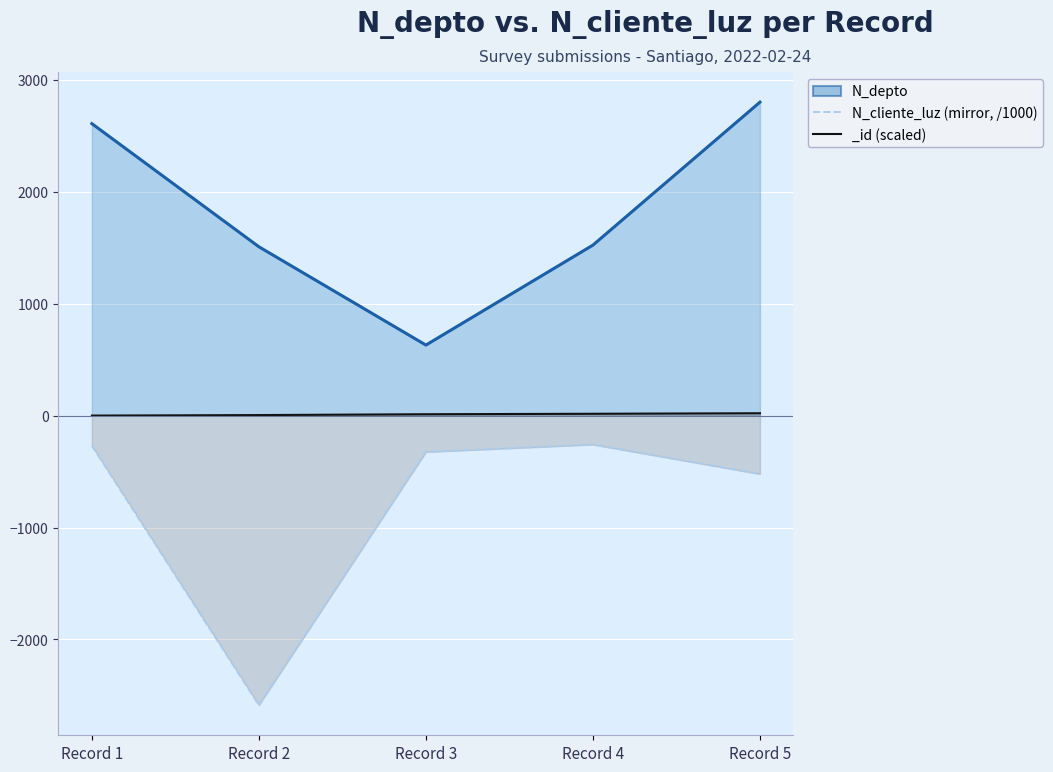

Is the value of N_cliente_luz (mirror, /1000) at Record 3 greater than the value of N_depto at Record 1?

No